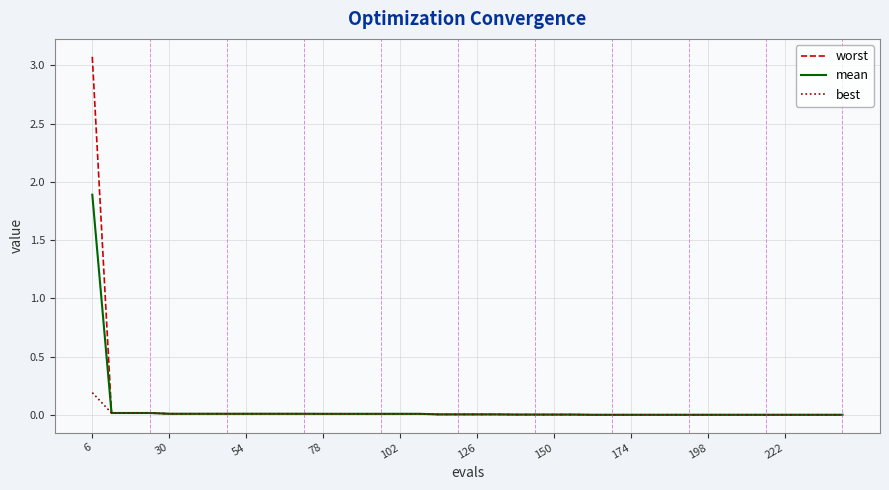

What is the maximum value shown in the chart?

3.1